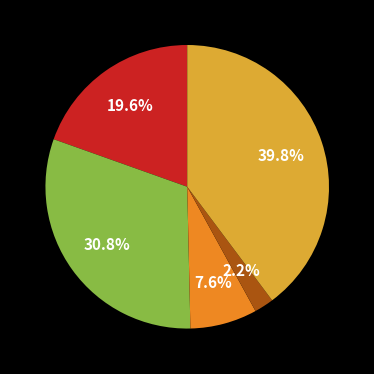

Count the number of slices in the pie.

5